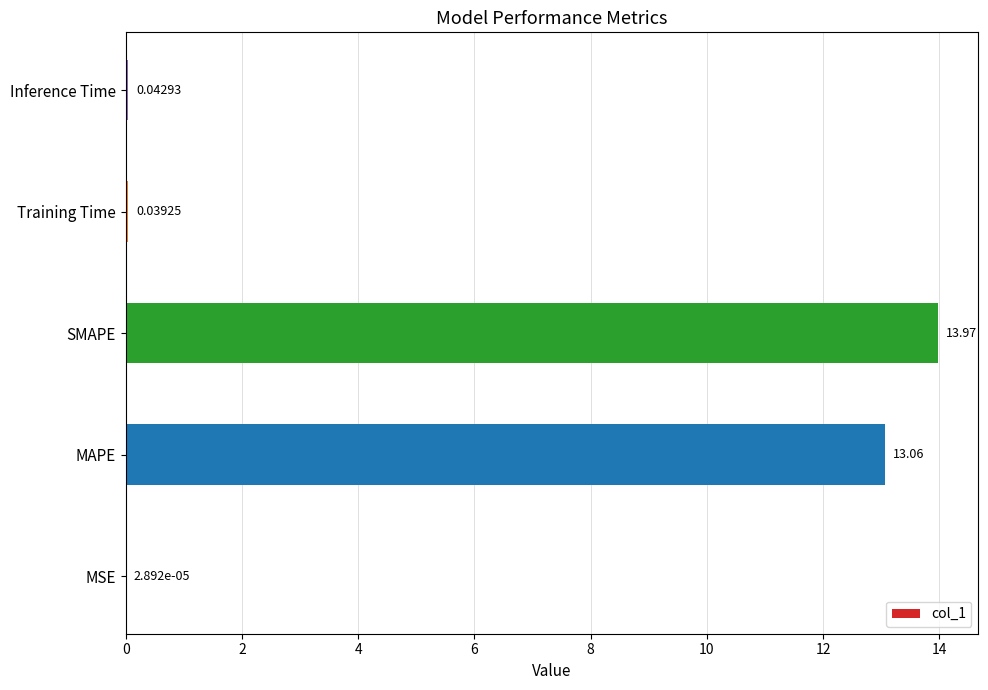

Which label corresponds to the largest value in the chart?

SMAPE